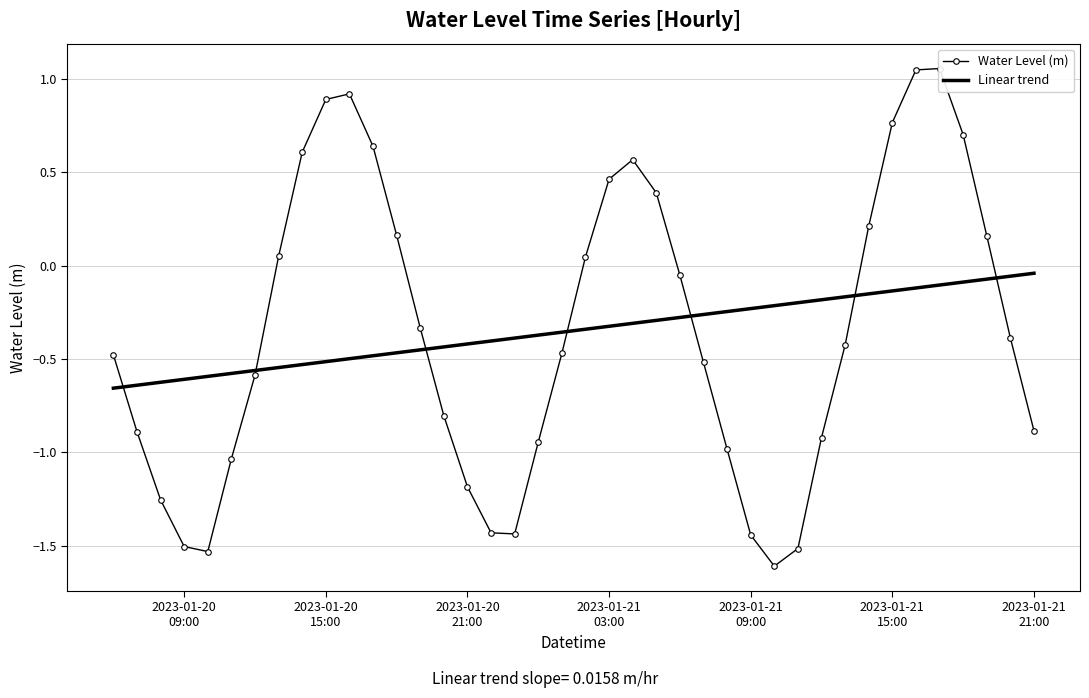

Which series ends up on top after the final intersection of Linear trend and Water Level (m)?

Linear trend